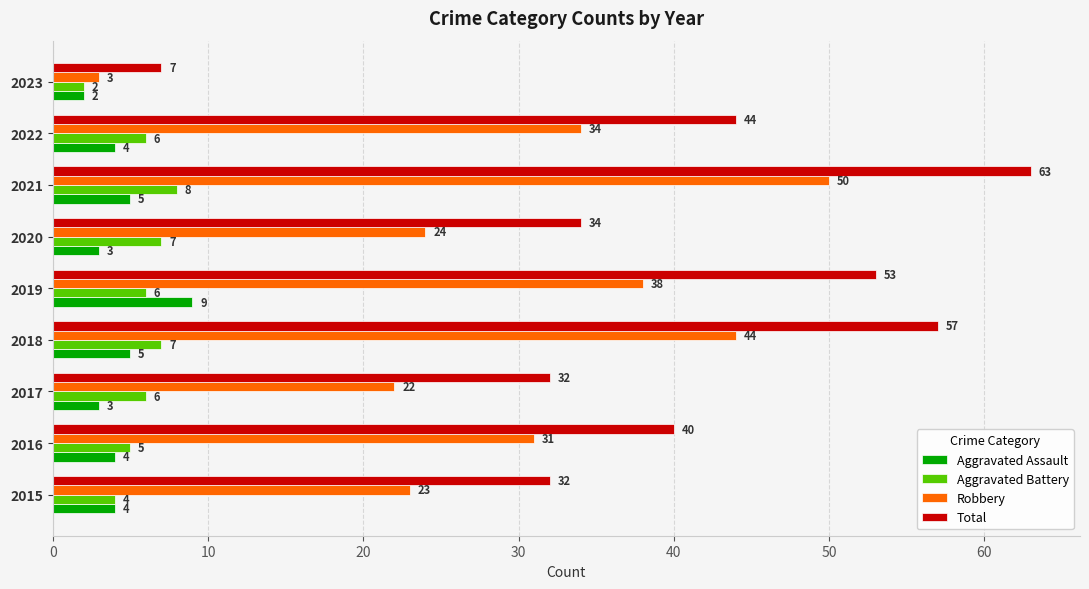

Which series has the largest total across all categories?

Total